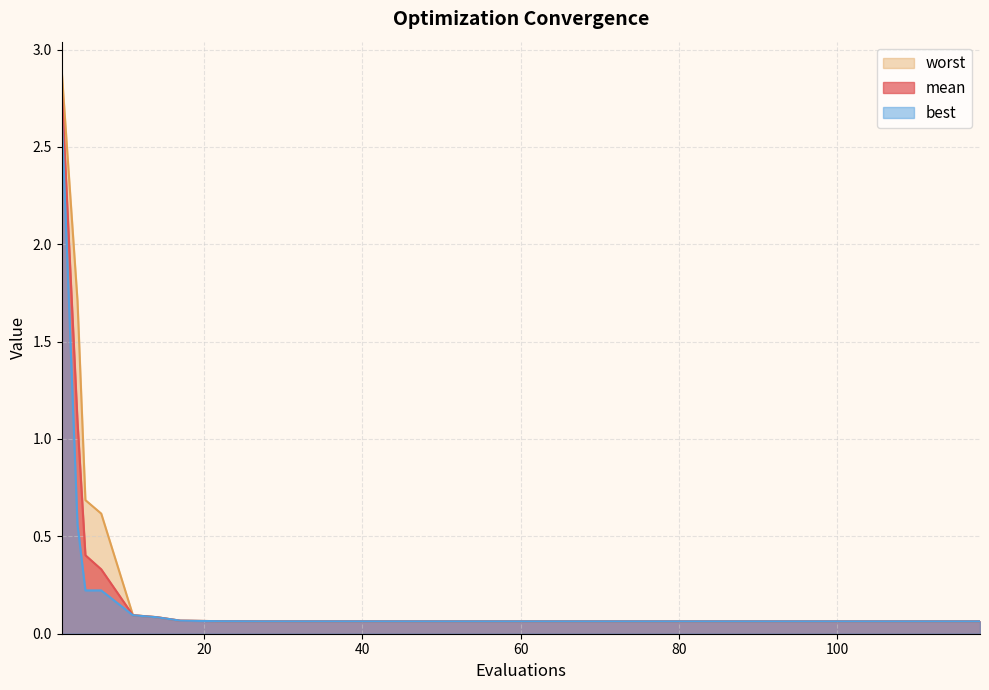

Reading left to right, transcribe all the data shown in this chart.

mean: 2=2.8	4=1.1	5=0.4	7=0.3	11=0.1	14=0.1	17=0.1	18=0.1	22=0.1	25=0.1	27=0.1	37=0.1	46=0.1	51=0.1	91=0.1	109=0.1	118=0.1
best: 2=2.7	4=0.6	5=0.2	7=0.2	11=0.1	14=0.1	17=0.1	18=0.1	22=0.1	25=0.1	27=0.1	37=0.1	46=0.1	51=0.1	91=0.1	109=0.1	118=0.1
worst: 2=2.9	4=1.7	5=0.7	7=0.6	11=0.1	14=0.1	17=0.1	18=0.1	22=0.1	25=0.1	27=0.1	37=0.1	46=0.1	51=0.1	91=0.1	109=0.1	118=0.1